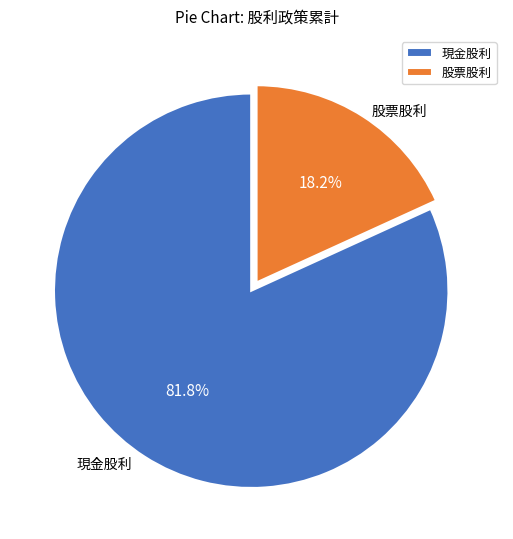

To the nearest percent, what is the combined percentage of 現金股利 and 股票股利?

100%